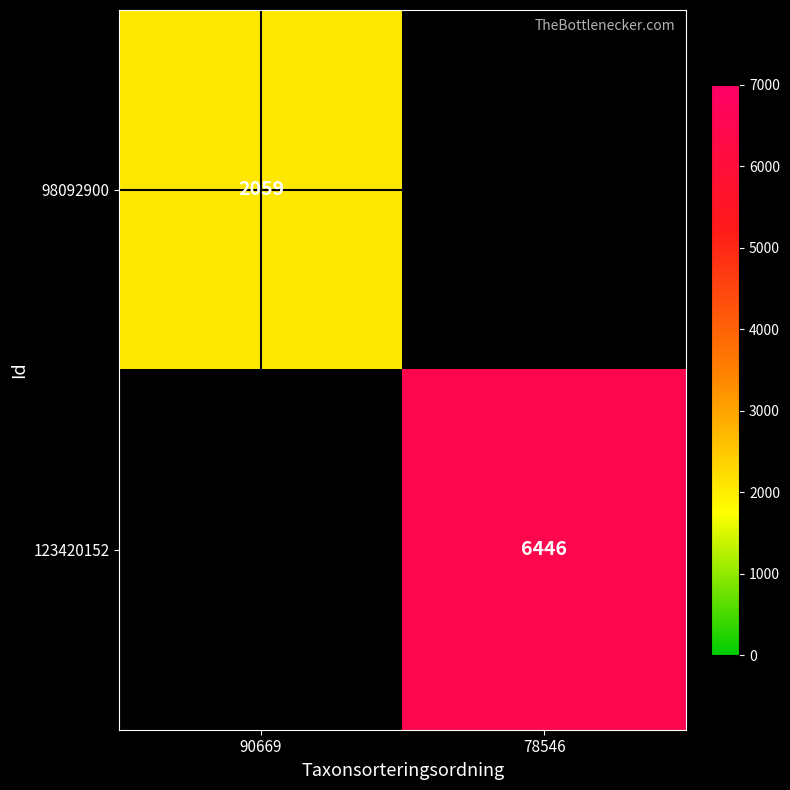

How many series are shown in this chart?

2